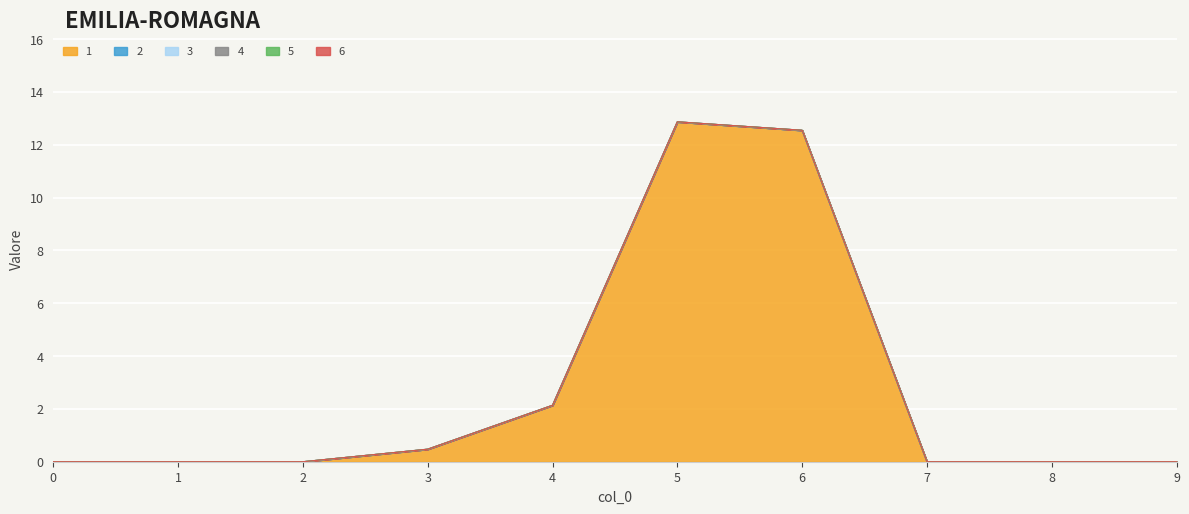

Between 3 and 9, which is larger?

3